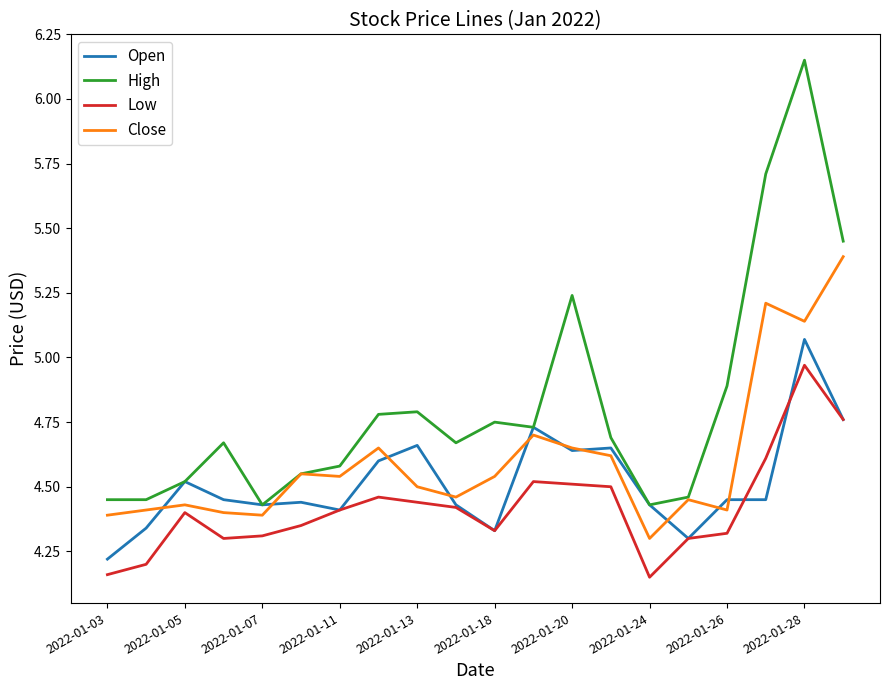

What is the sum of all Open values?

90.3